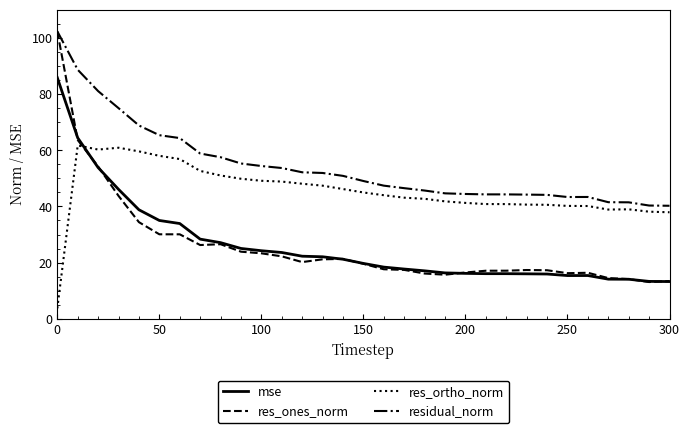

In mse, how many points are lower than both neighbors (excluding endpoints)?

1